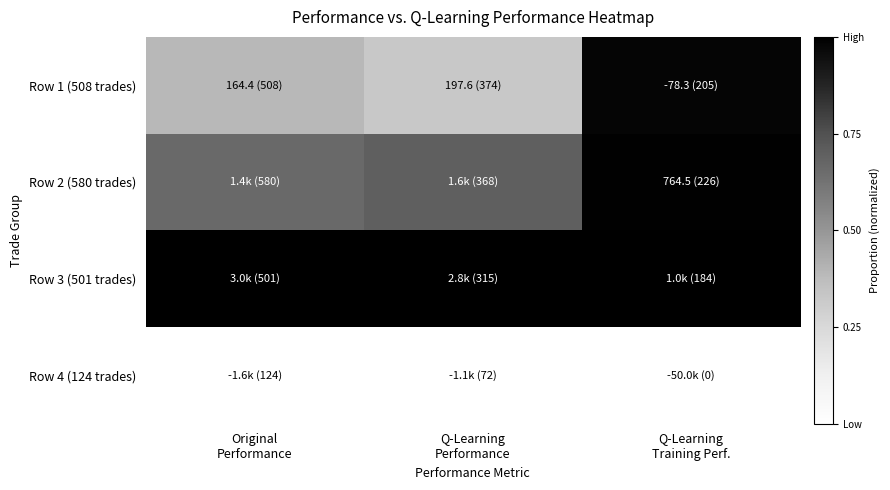

At how many categories does at least one series exceed 0?

3